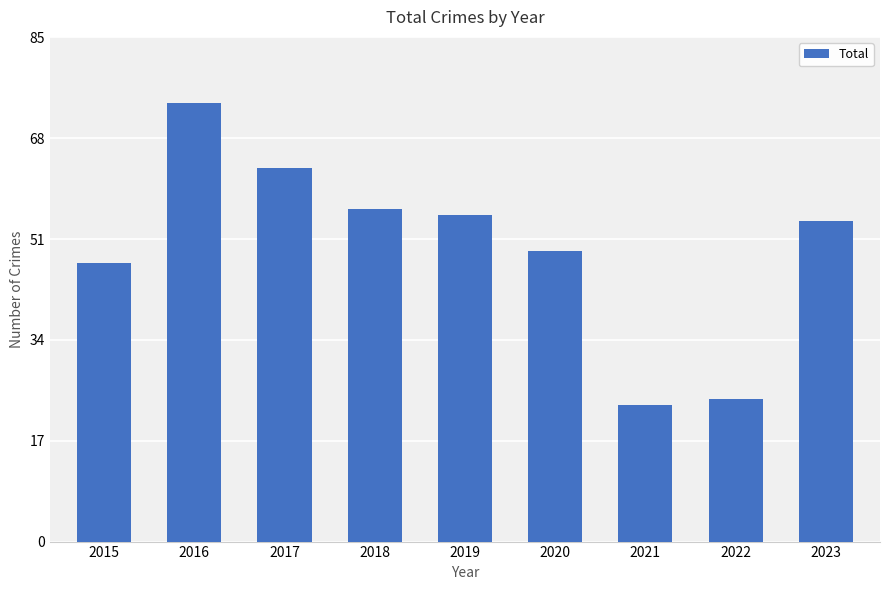

What is the average value?

49